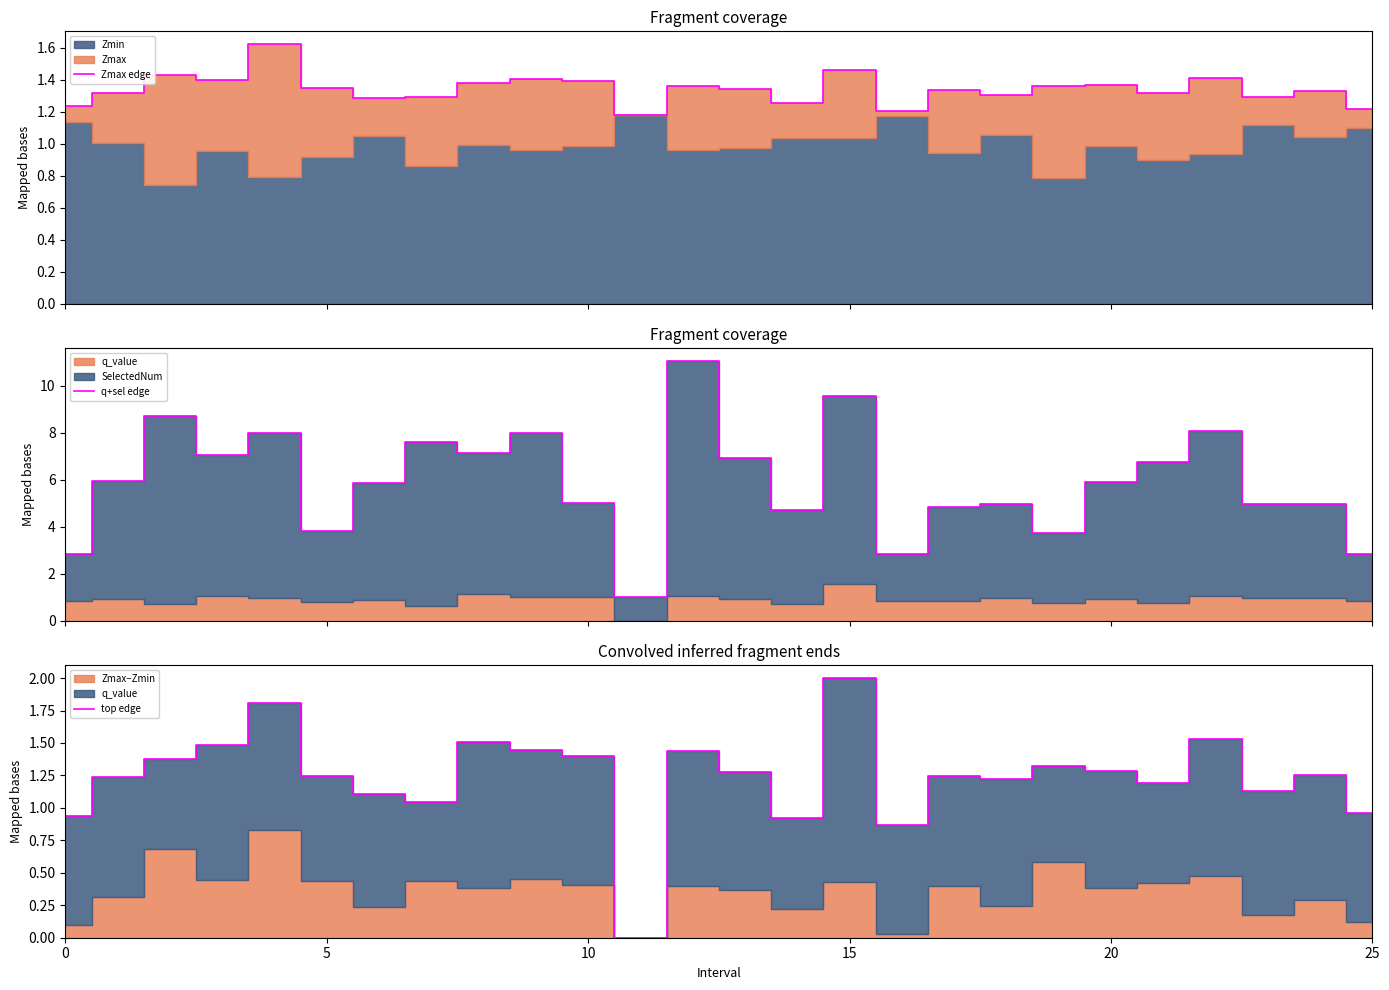

What is the highest value of the top edge series?

2.0